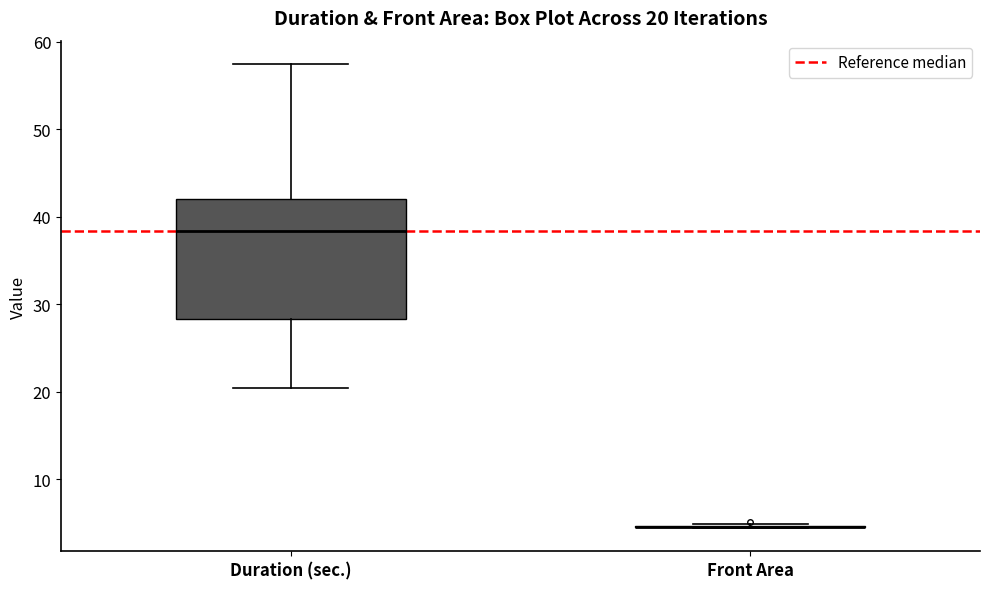

Which box is the tallest, from its lower edge to its upper edge?

Duration (sec.)